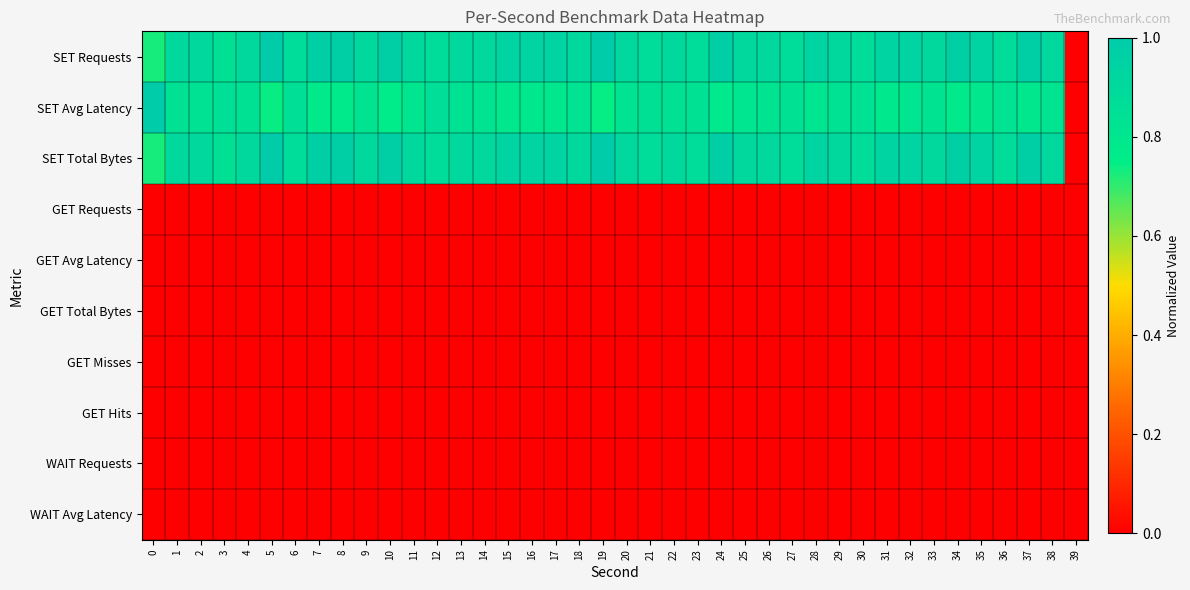

At how many categories does at least one series exceed 0?

39